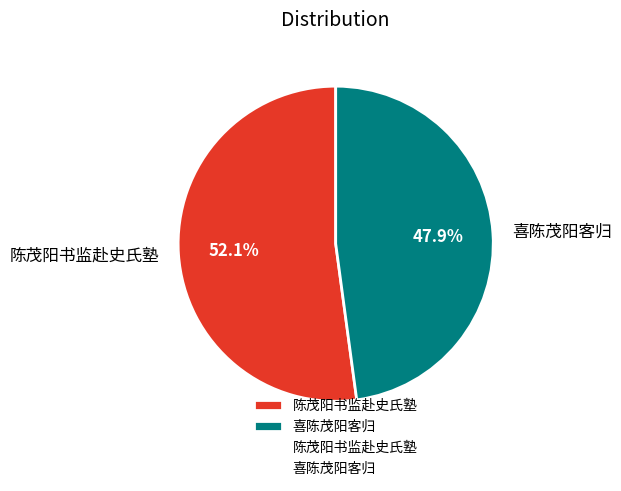

Is there any slice that represents more than half of the pie?

Yes